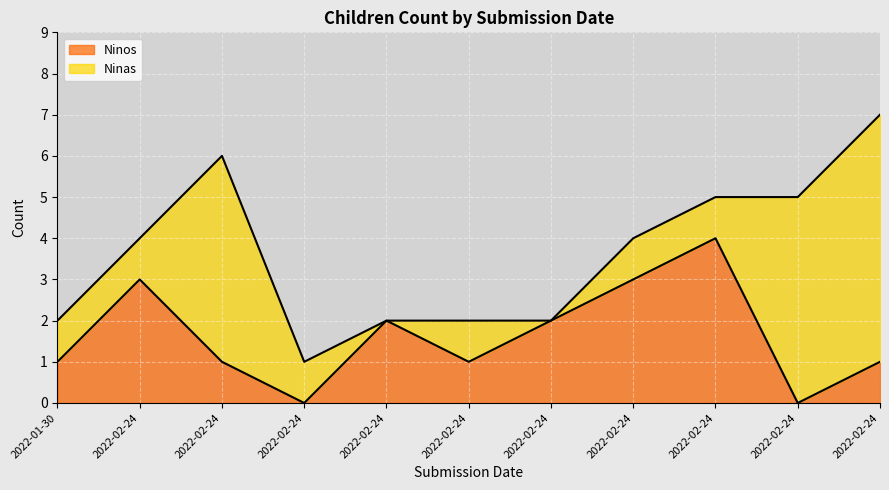

Rank the categories by value from highest to lowest.

2022-02-24, 2022-02-24, 2022-02-24, 2022-02-24, 2022-02-24, 2022-01-30, 2022-02-24, 2022-02-24, 2022-02-24, 2022-02-24, 2022-02-24